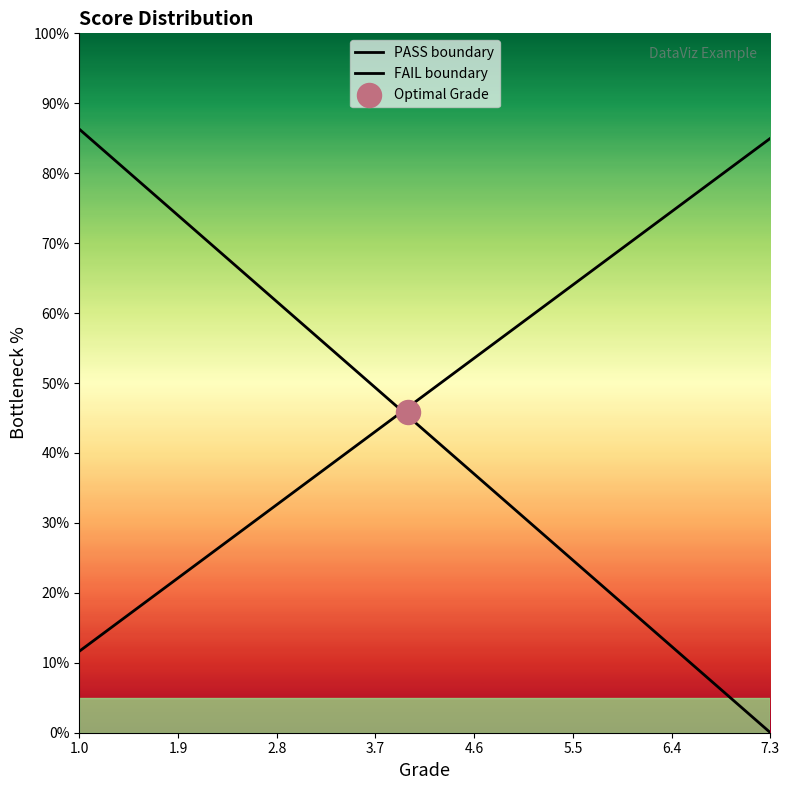

Which series contains the highest Y value?

PASS boundary